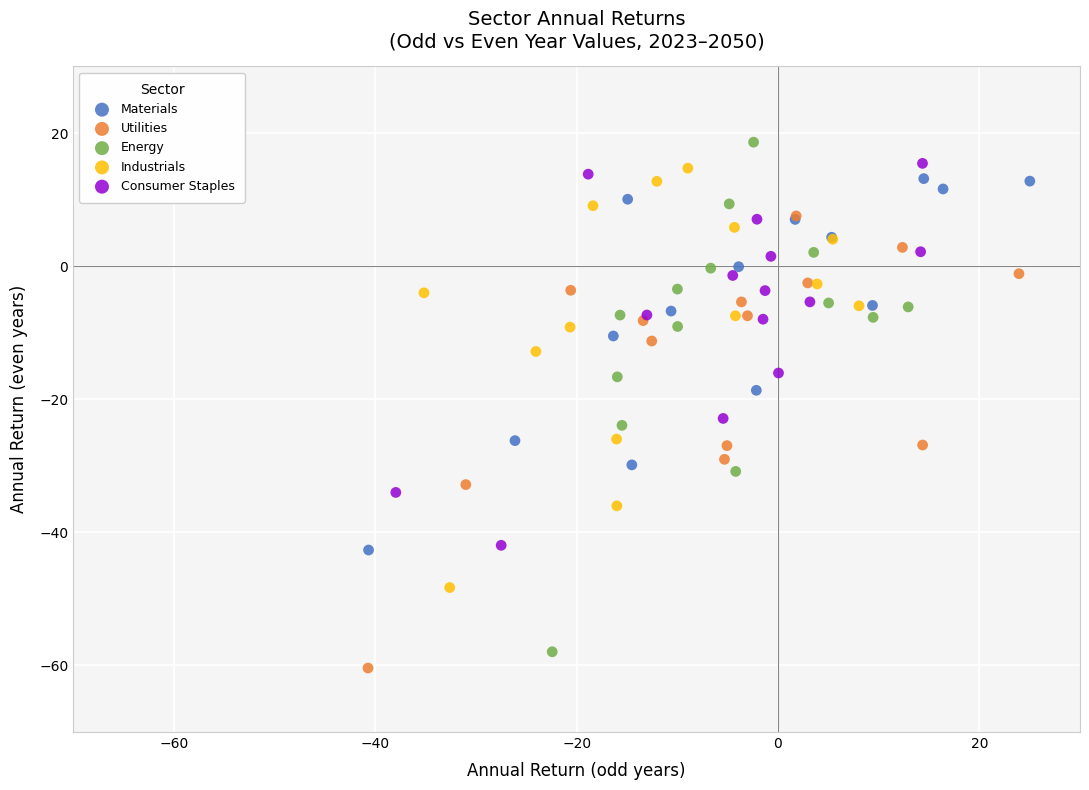

Which series reaches the maximum Y coordinate?

Energy